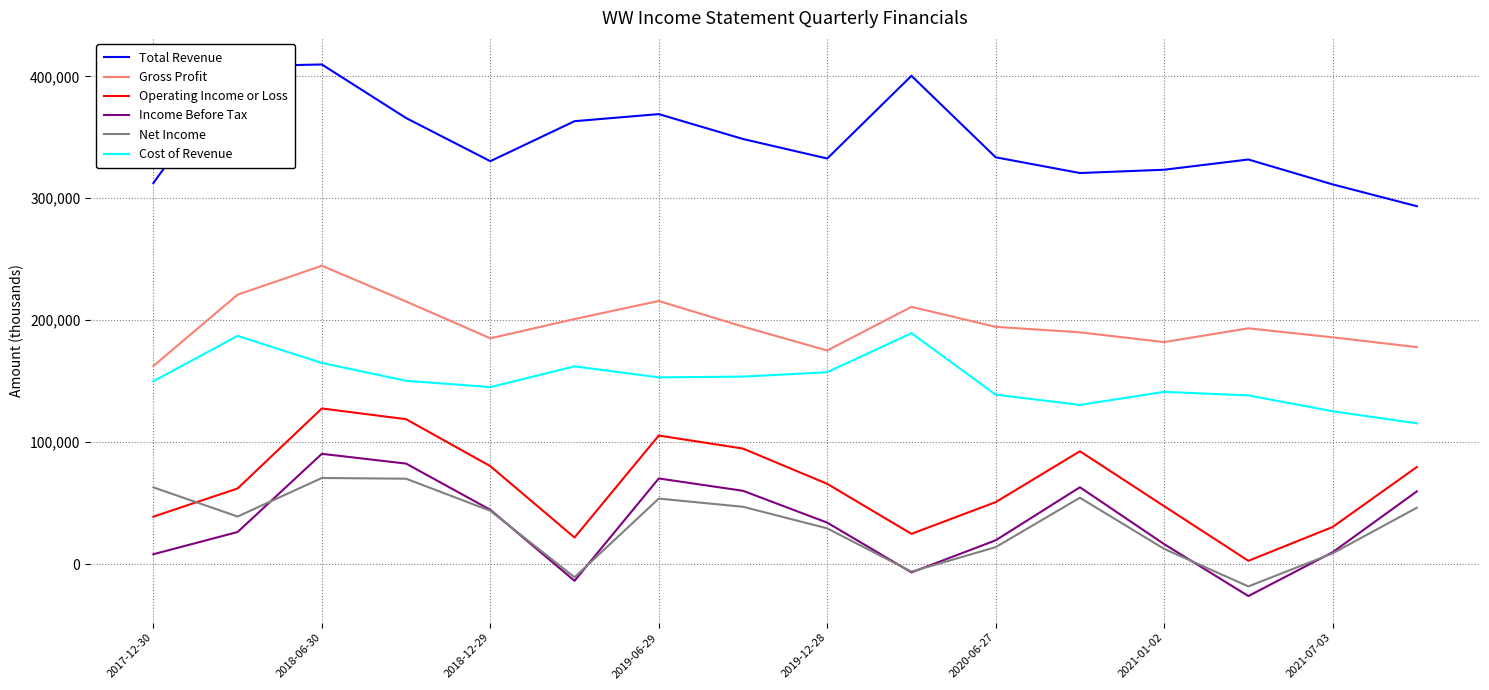

True or false: Total Revenue and Cost of Revenue cross at least once.

False